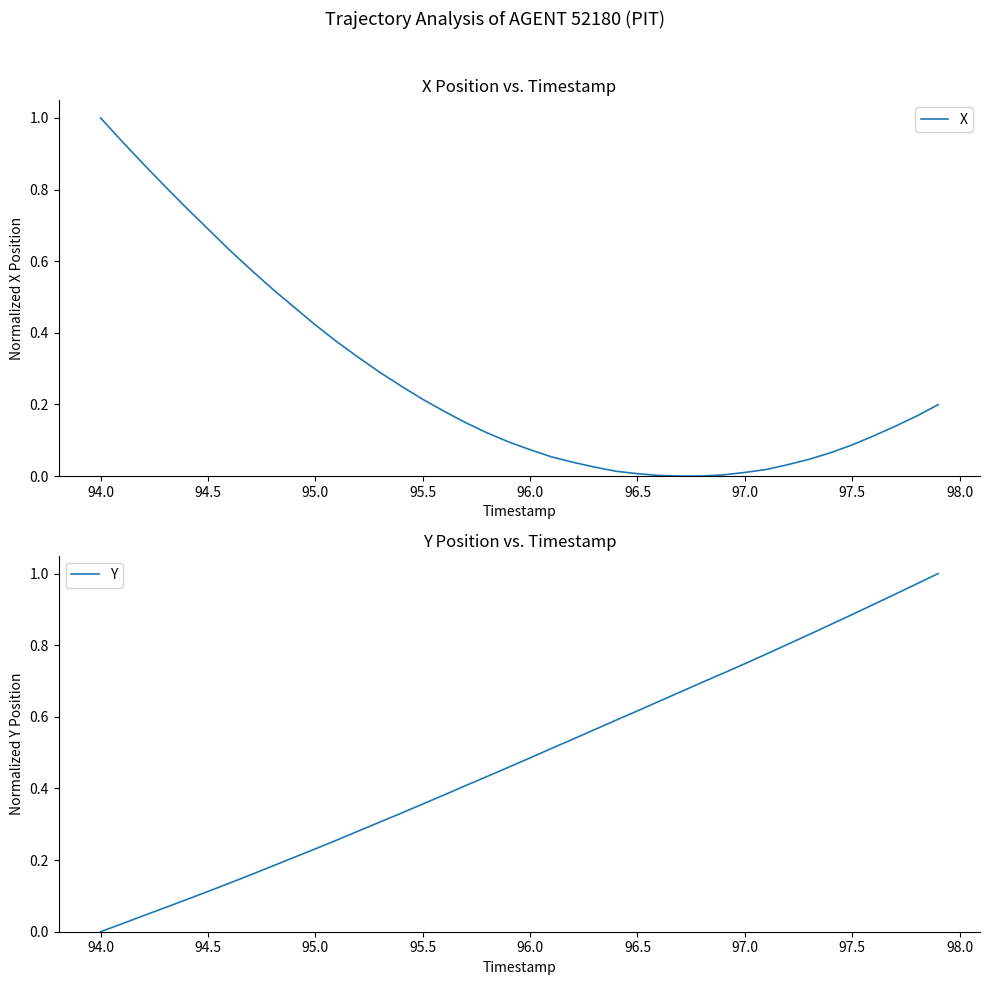

What is the value of the Y point at the 20th from the left?

0.5